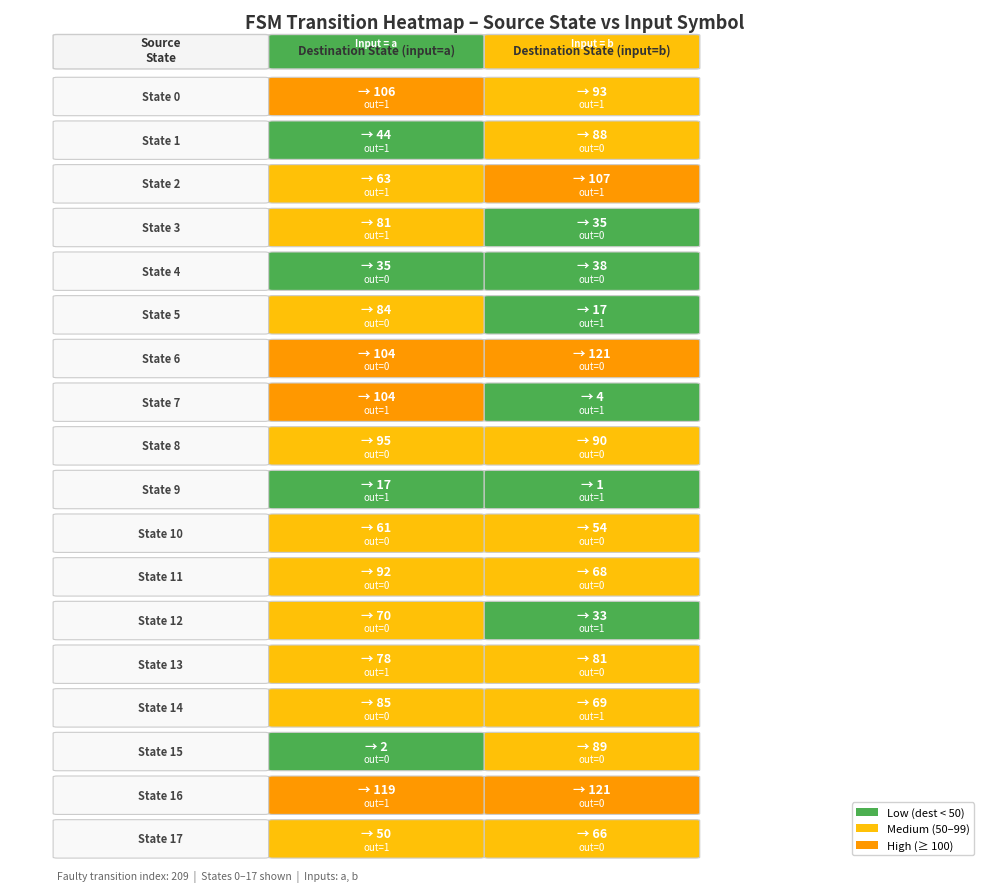

What is the average value of the 8 series?

92